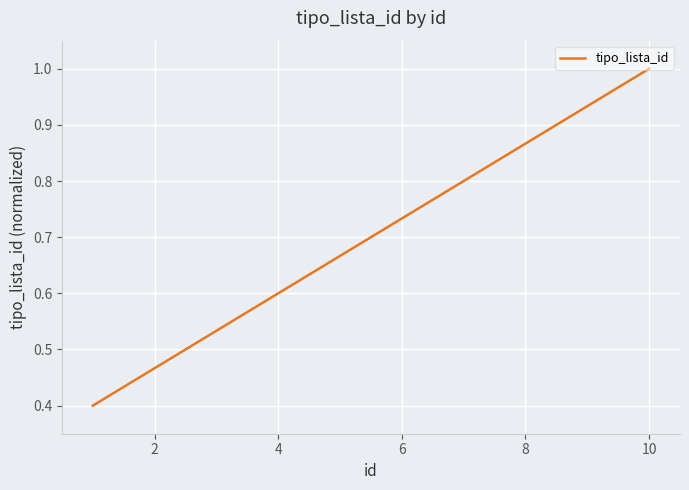

How many lines are shown in the chart?

1